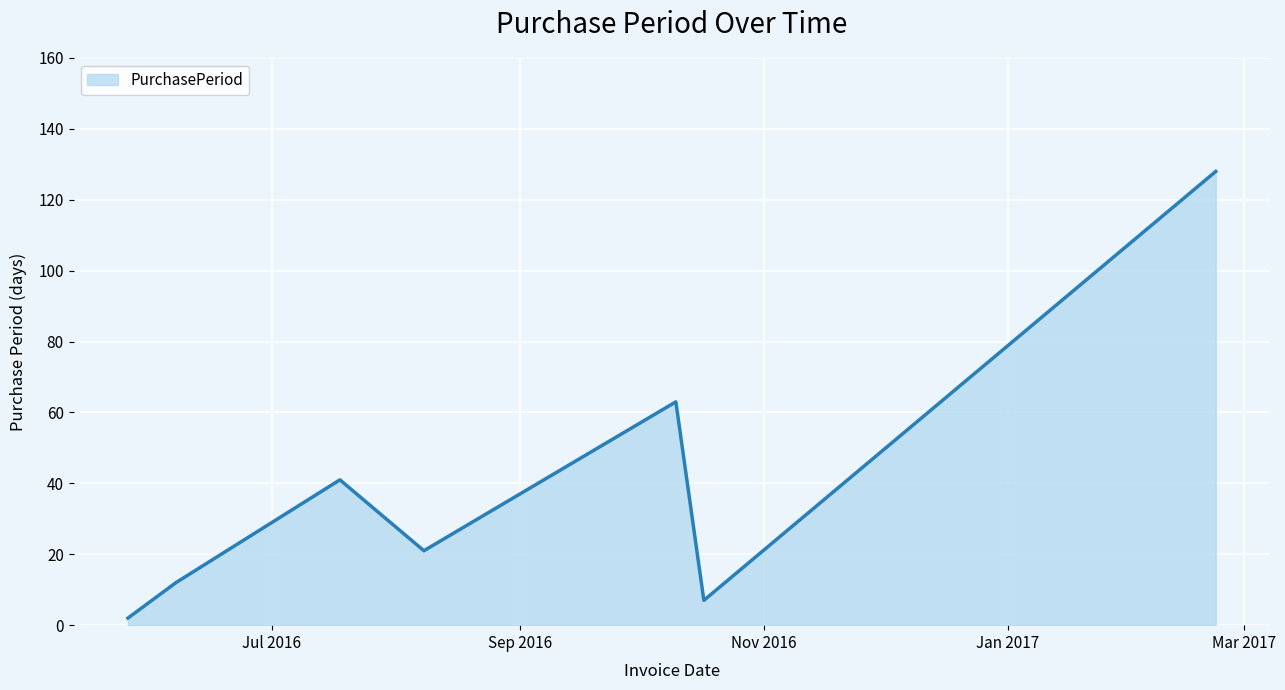

What is the average value?

39